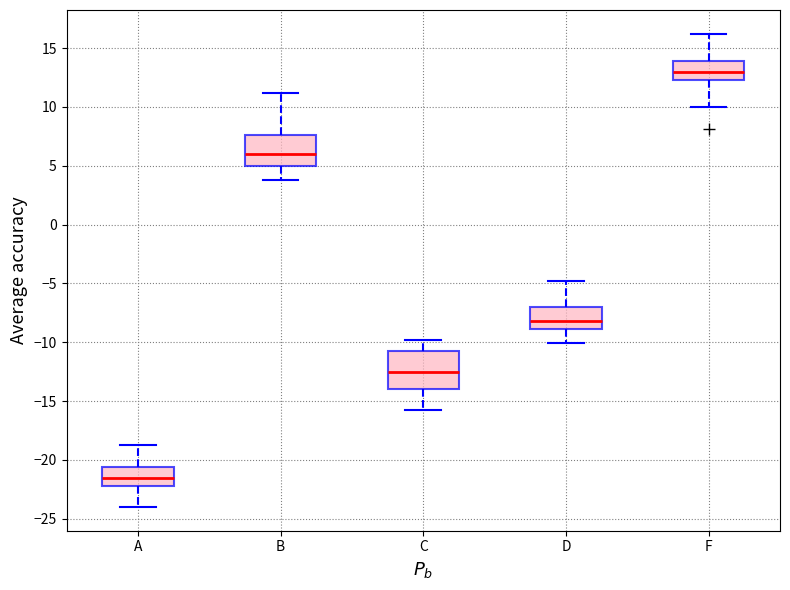

Reading left to right, read every box against the y-axis: the position of its median line, the range the box covers, and the ends of its whiskers. The values are not printed on the chart, so give them approximately, as read against the axis.

A: median -21.5, box -22.0 to -20.5, whiskers -24.0 to -19.0
B: median 6.0, box 5.0 to 7.5, whiskers 4.0 to 11.0
C: median -12.5, box -14.0 to -11.0, whiskers -16.0 to -10.0
D: median -8.0, box -9.0 to -7.0, whiskers -10.0 to -5.0
F: median 13.0, box 12.5 to 14.0, whiskers 10.0 to 16.0